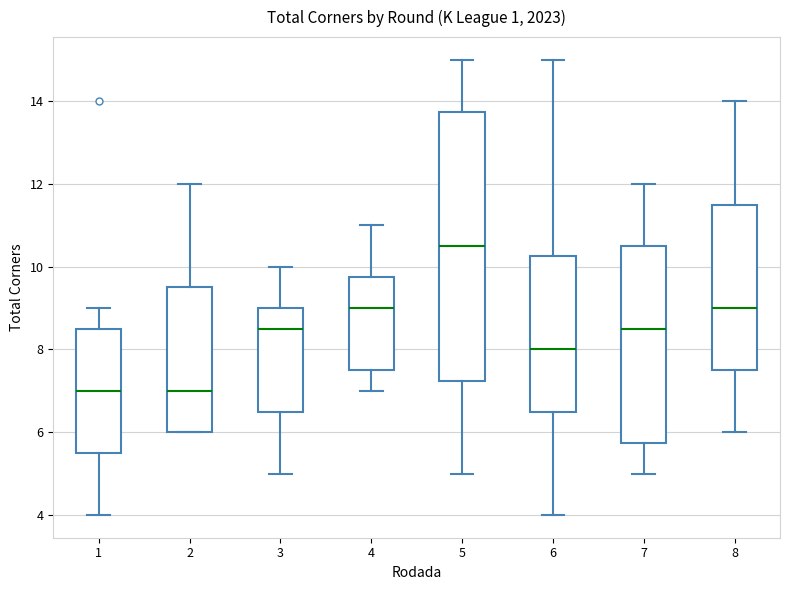

Reading left to right, transcribe this box plot: for each box, give where its median line is, the range the box spans, and where its two whiskers end, as read against the y-axis. The values are not printed on the chart, so give them approximately, as read against the axis.

1: median 7.0, box 5.6 to 8.6, whiskers 4.0 to 9.0
2: median 7.0, box 6.0 to 9.6, whiskers 6.0 to 12.0
3: median 8.6, box 6.6 to 9.0, whiskers 5.0 to 10.0
4: median 9.0, box 7.6 to 9.8, whiskers 7.0 to 11.0
5: median 10.6, box 7.2 to 13.8, whiskers 5.0 to 15.0
6: median 8.0, box 6.6 to 10.2, whiskers 4.0 to 15.0
7: median 8.6, box 5.8 to 10.6, whiskers 5.0 to 12.0
8: median 9.0, box 7.6 to 11.6, whiskers 6.0 to 14.0